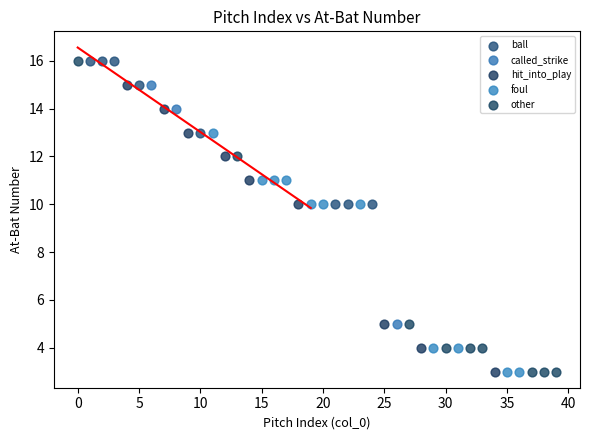

What are all the series names shown in the legend?

ball, called_strike, hit_into_play, foul, other